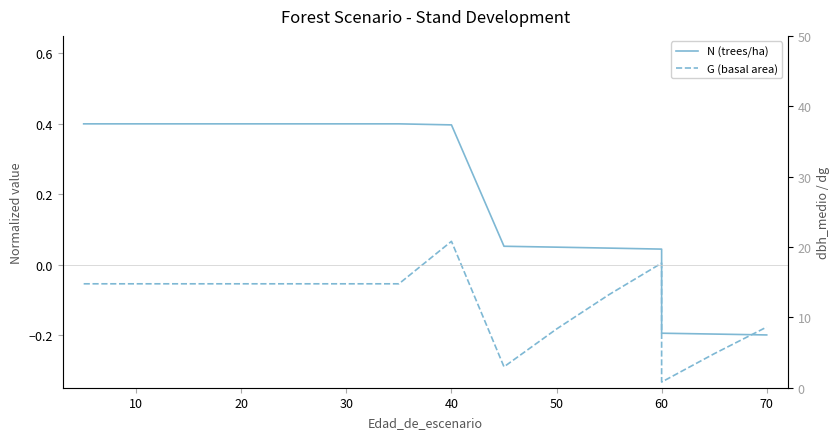

What is the value of the G (basal area) point at the 1st from the left?

-0.1